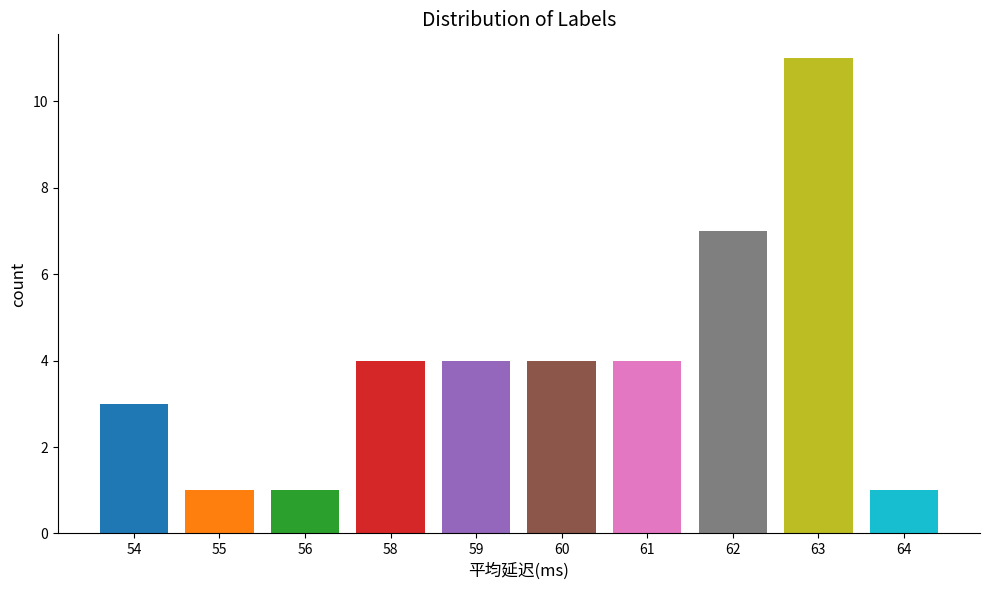

Approximately how many times larger is the value at 59 compared to 60?

1.0